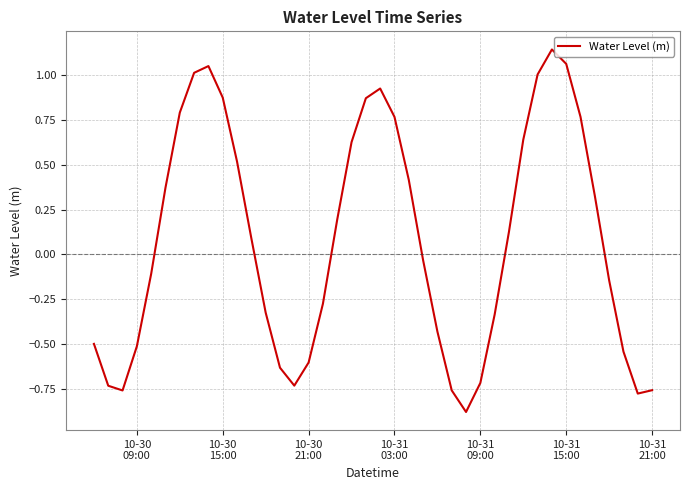

What is the difference between the maximum and minimum values?

2.0